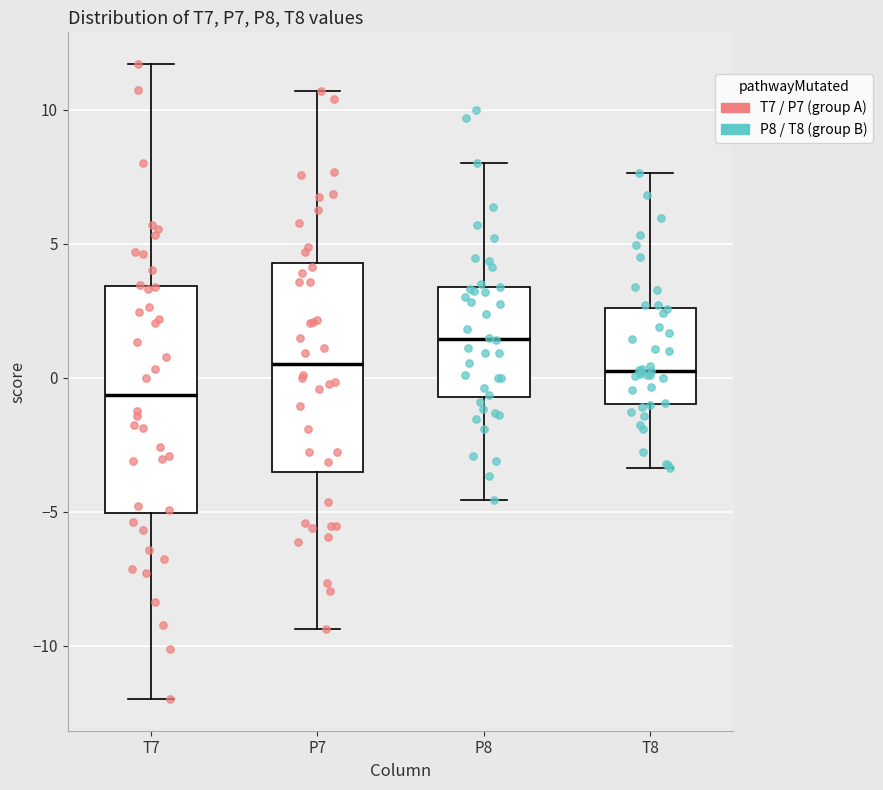

Which box has the lowest median line?

T7